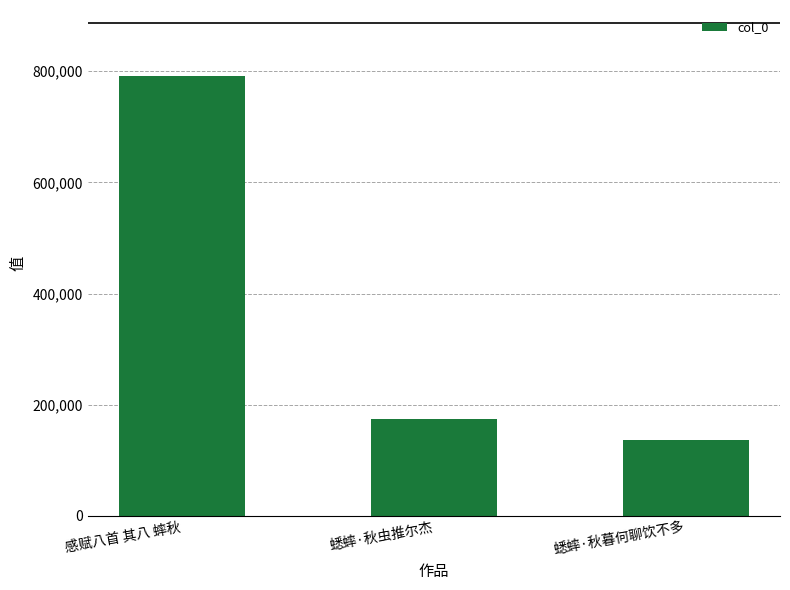

What is the change in value from 感赋八首 其八 蟀秋 to 蟋蟀·秋暮何聊饮不多?

-654807